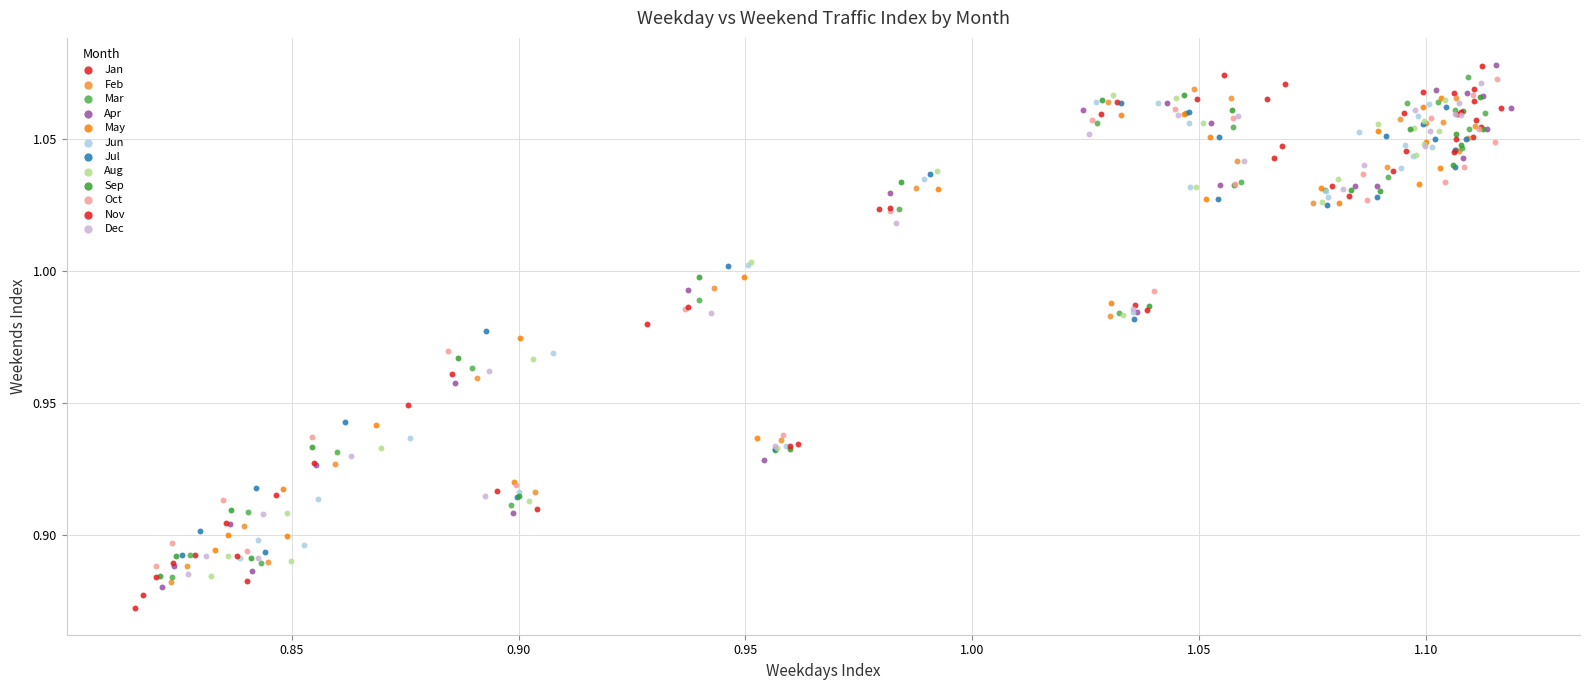

Which series has the largest Y range (max minus min)?

Jan